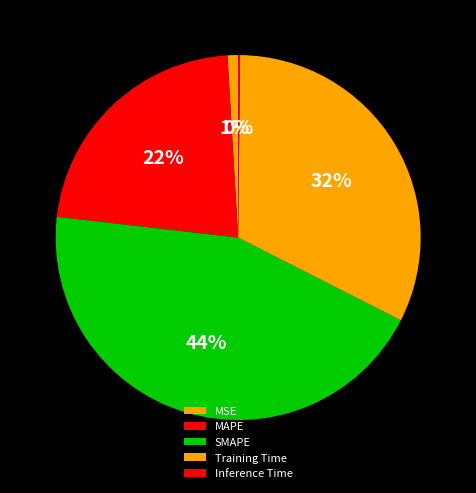

How many segments does this pie chart have?

5